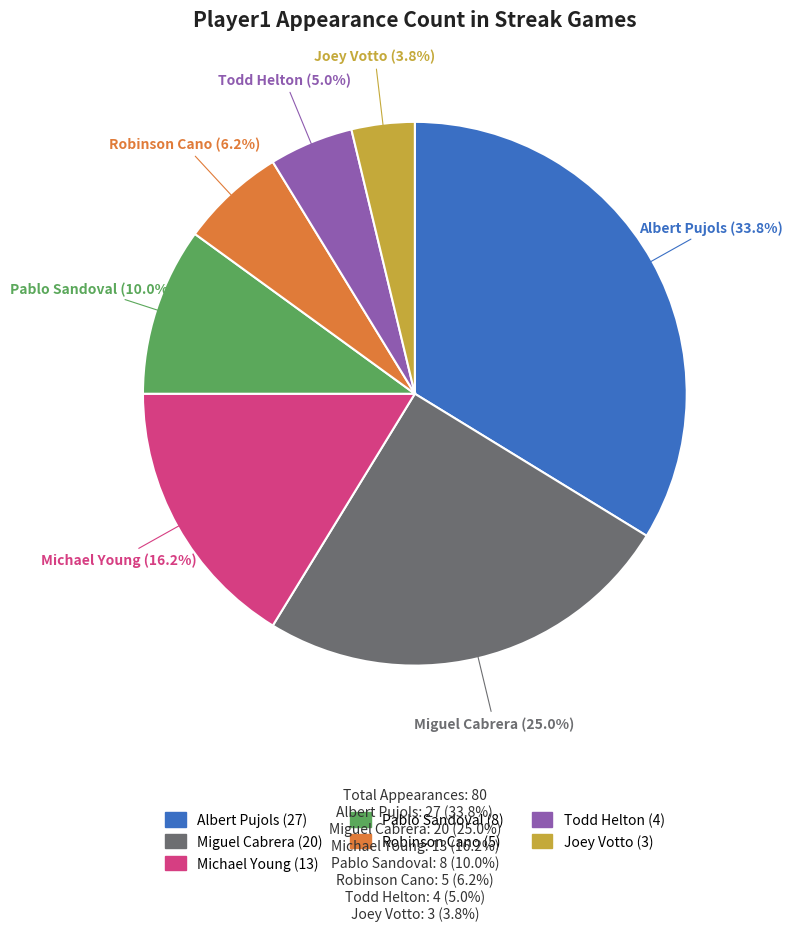

Which slice is the smallest?

Joey Votto